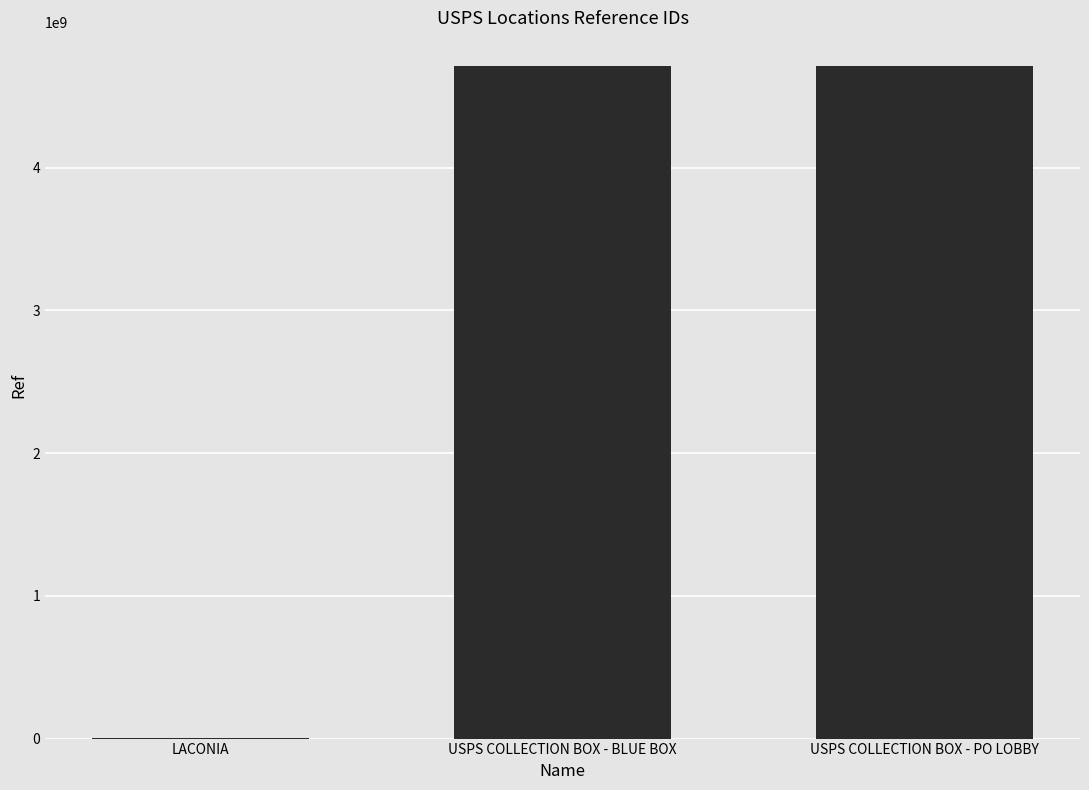

Which has a higher value, LACONIA or USPS COLLECTION BOX - PO LOBBY?

USPS COLLECTION BOX - PO LOBBY